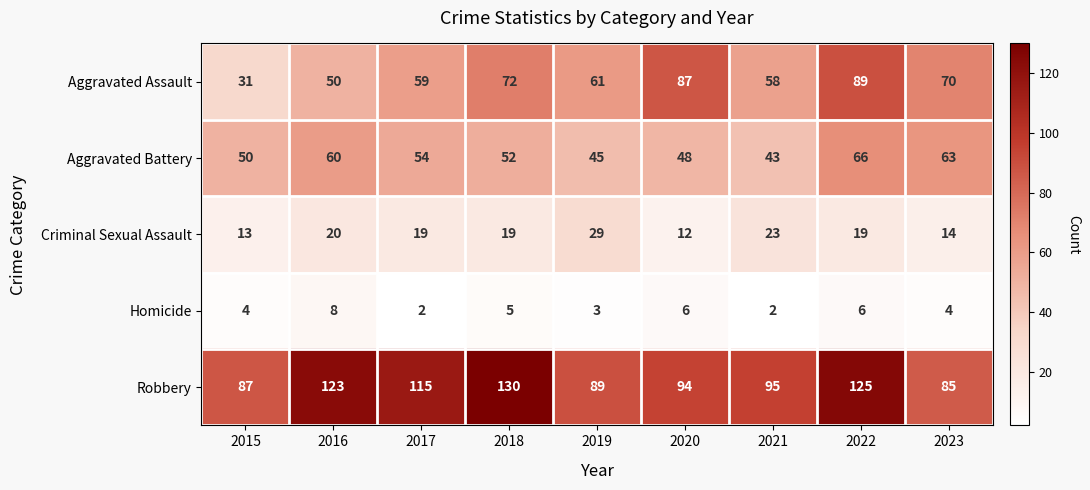

How many series are shown in this chart?

5